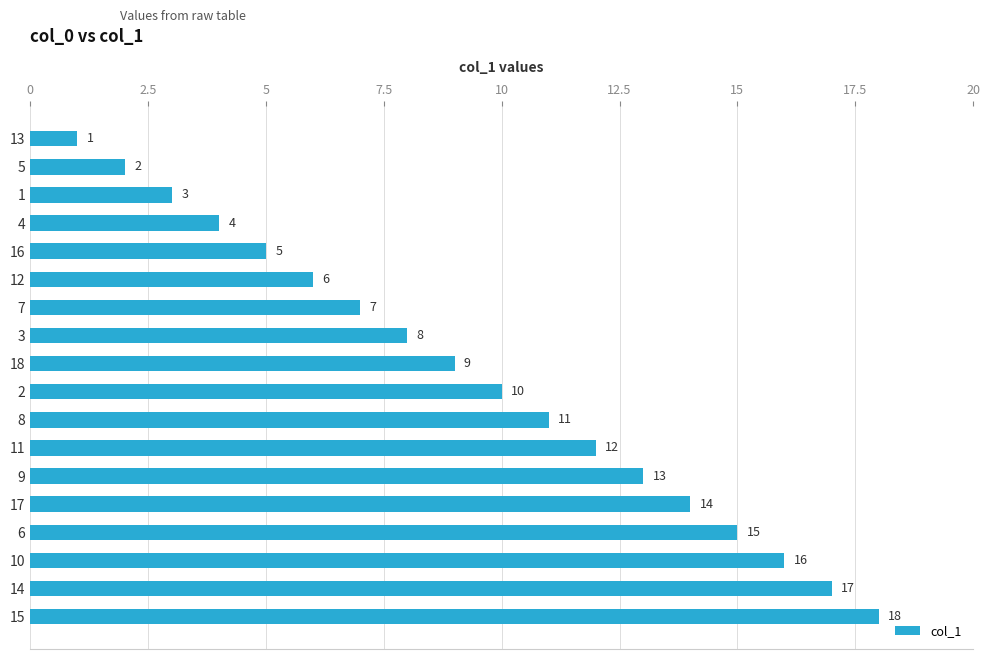

True or false: the data shows 8 at 14.

False